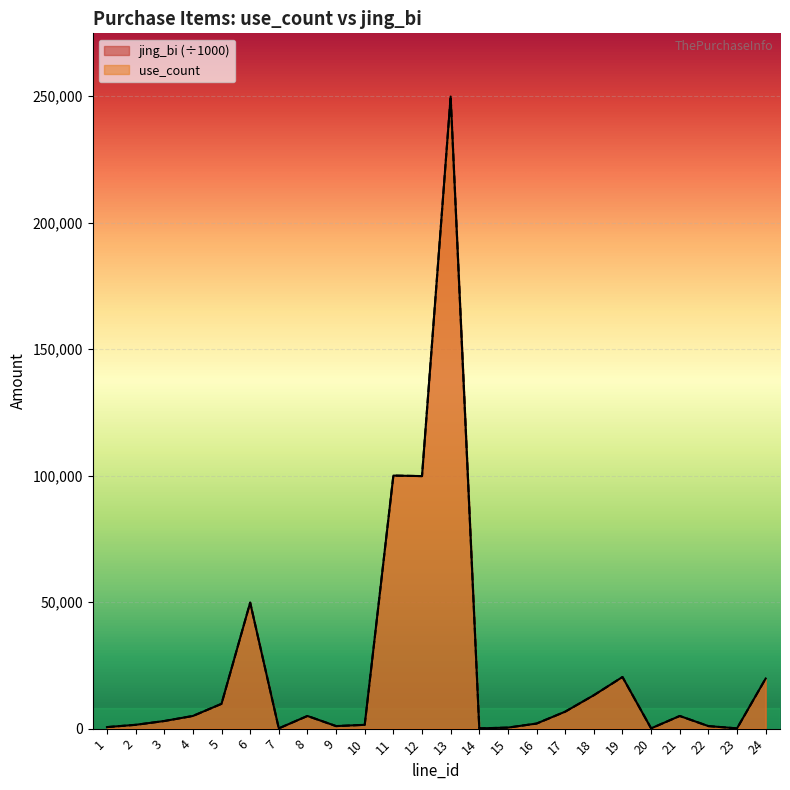

What is the highest value of the jing_bi series?

249800